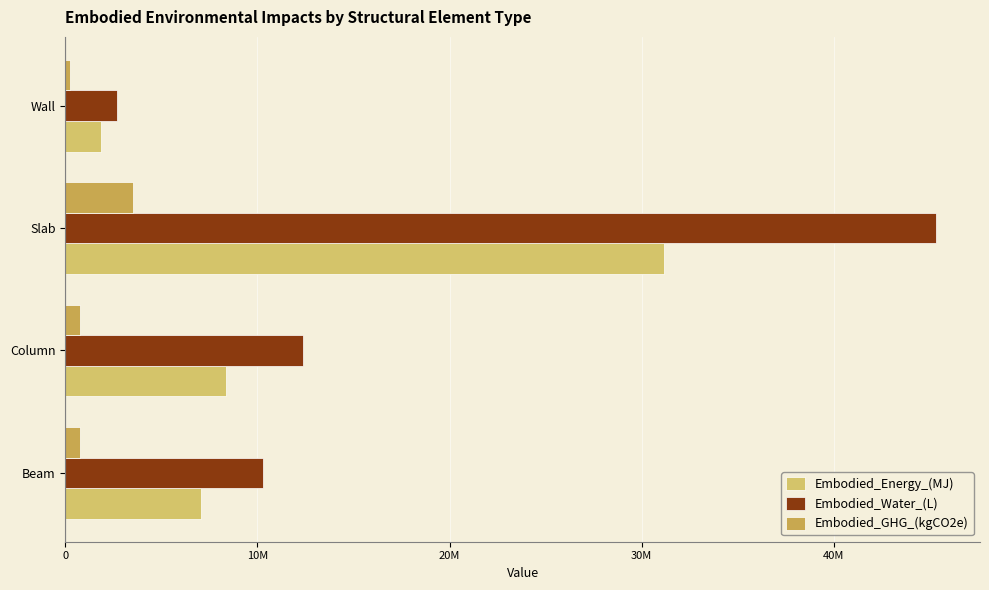

Which category has the lowest value across all series?

Wall